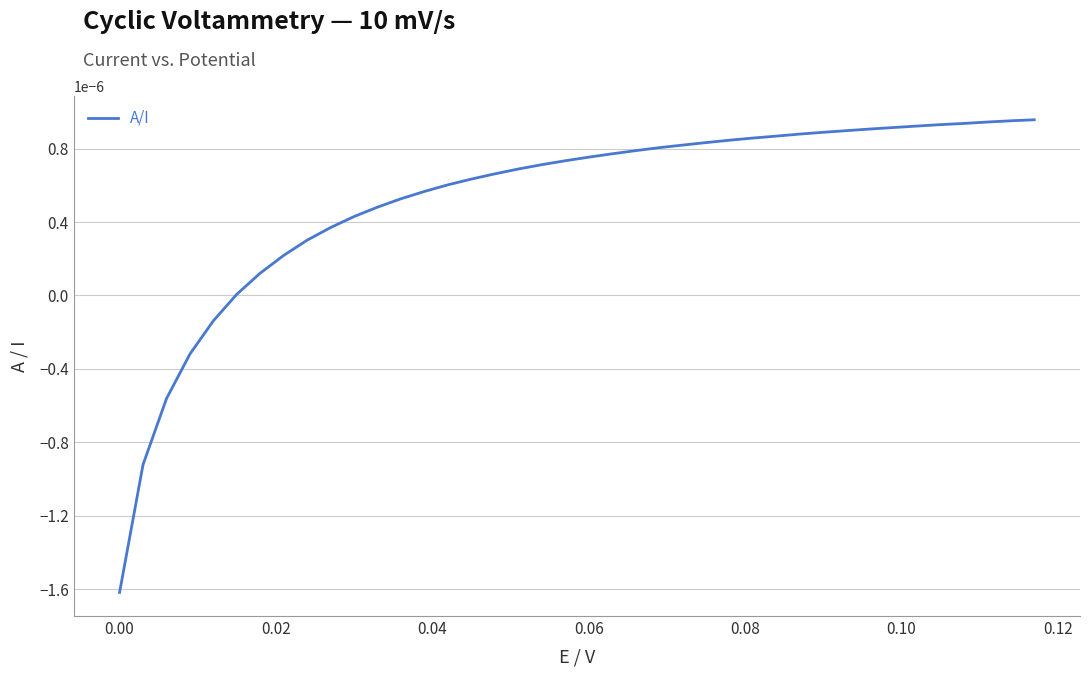

How many lines are shown in the chart?

1